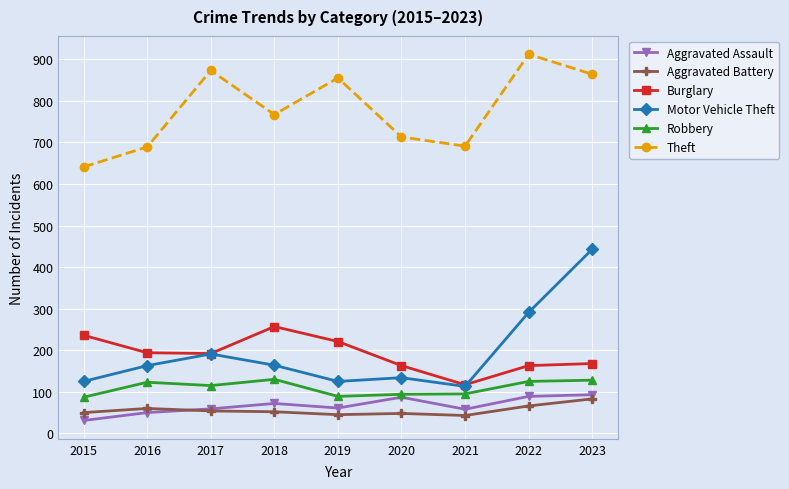

At how many categories does at least one series exceed 846?

4